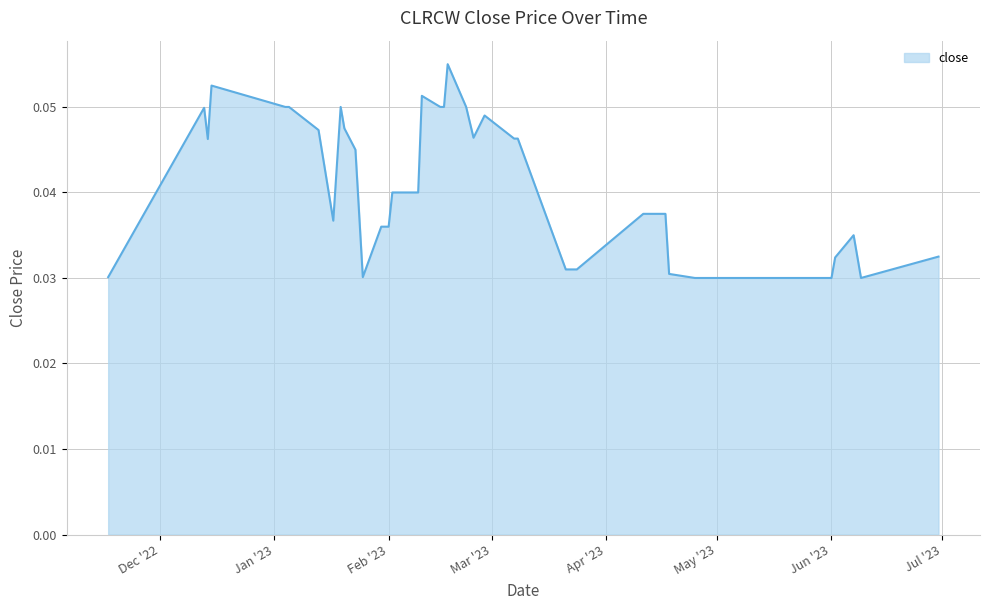

How many lines are shown in the chart?

1